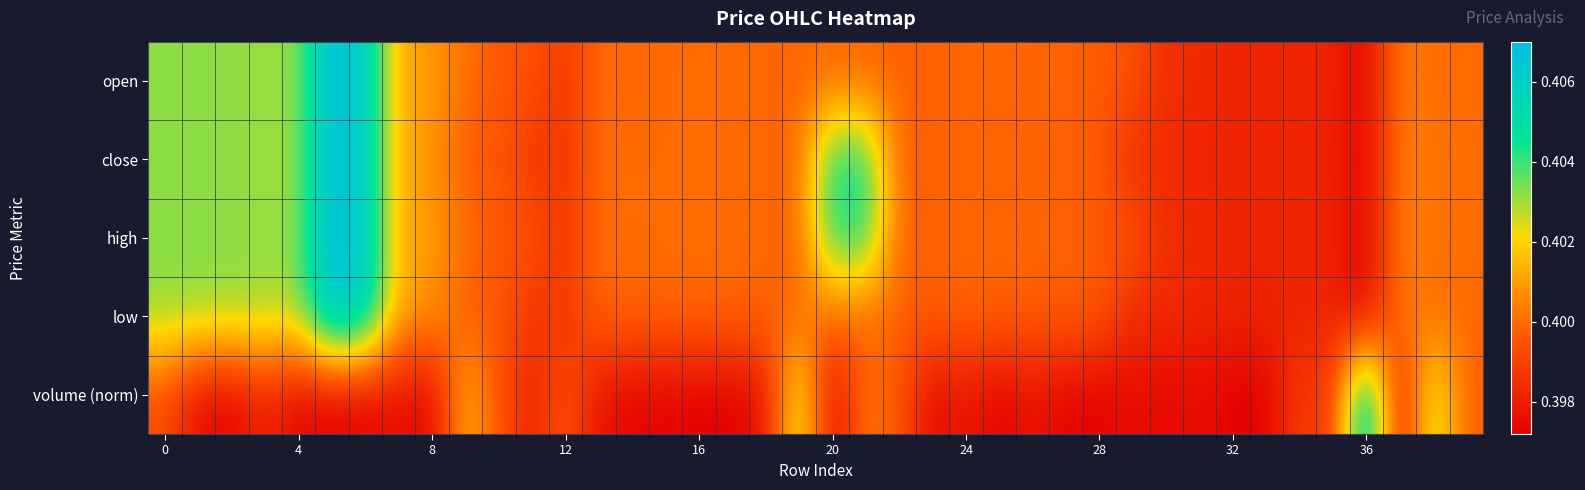

Reading right to left, transcribe all the data shown in this chart.

open: 0.4	0.4	0.4	0.4	0.4	0.4	0.4	0.4	0.4	0.4	0.4	0.4	0.4	0.4	0.4	0.4	0.4	0.4	0.4	0.4	0.4	0.4	0.4	0.4	0.4	0.4	0.4	0.4	0.4	0.4	0.4	0.4	0.4	0.4	0.4	0.4	0.4	0.4	0.4	0.4
close: 0.4	0.4	0.4	0.4	0.4	0.4	0.4	0.4	0.4	0.4	0.4	0.4	0.4	0.4	0.4	0.4	0.4	0.4	0.4	0.4	0.4	0.4	0.4	0.4	0.4	0.4	0.4	0.4	0.4	0.4	0.4	0.4	0.4	0.4	0.4	0.4	0.4	0.4	0.4	0.4
high: 0.4	0.4	0.4	0.4	0.4	0.4	0.4	0.4	0.4	0.4	0.4	0.4	0.4	0.4	0.4	0.4	0.4	0.4	0.4	0.4	0.4	0.4	0.4	0.4	0.4	0.4	0.4	0.4	0.4	0.4	0.4	0.4	0.4	0.4	0.4	0.4	0.4	0.4	0.4	0.4
low: 0.4	0.4	0.4	0.4	0.4	0.4	0.4	0.4	0.4	0.4	0.4	0.4	0.4	0.4	0.4	0.4	0.4	0.4	0.4	0.4	0.4	0.4	0.4	0.4	0.4	0.4	0.4	0.4	0.4	0.4	0.4	0.4	0.4	0.4	0.4	0.4	0.4	0.4	0.4	0.4
volume (norm): 0.4	0.4	0.4	0.4	0.4	0.4	0.4	0.4	0.4	0.4	0.4	0.4	0.4	0.4	0.4	0.4	0.4	0.4	0.4	0.4	0.4	0.4	0.4	0.4	0.4	0.4	0.4	0.4	0.4	0.4	0.4	0.4	0.4	0.4	0.4	0.4	0.4	0.4	0.4	0.4